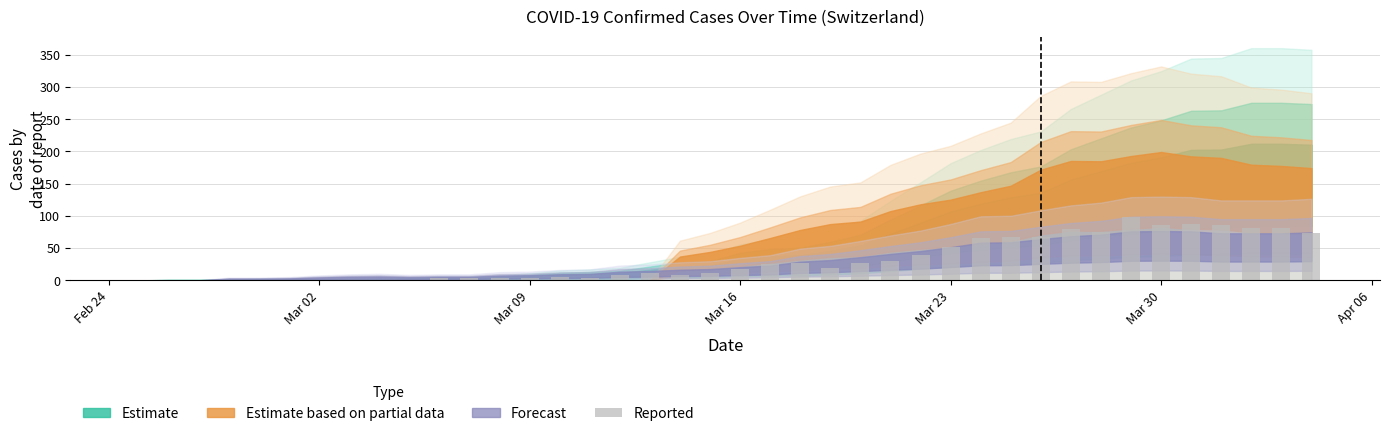

What is the sum of all values?

1259